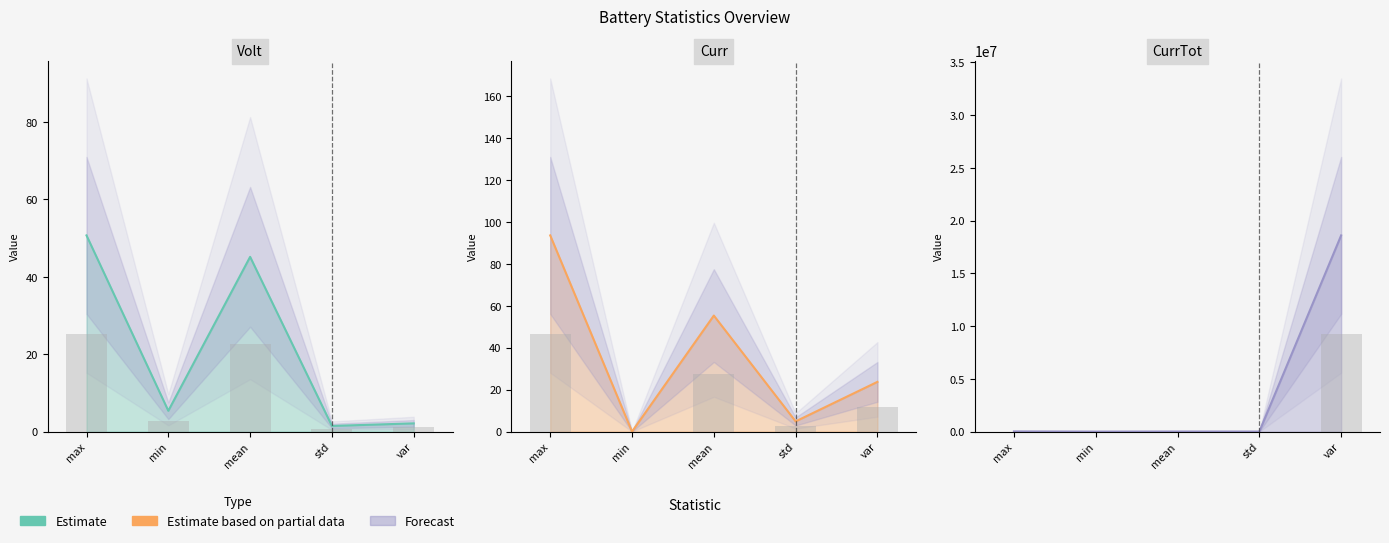

The value of Volt at min is 1.2. True or false?

False